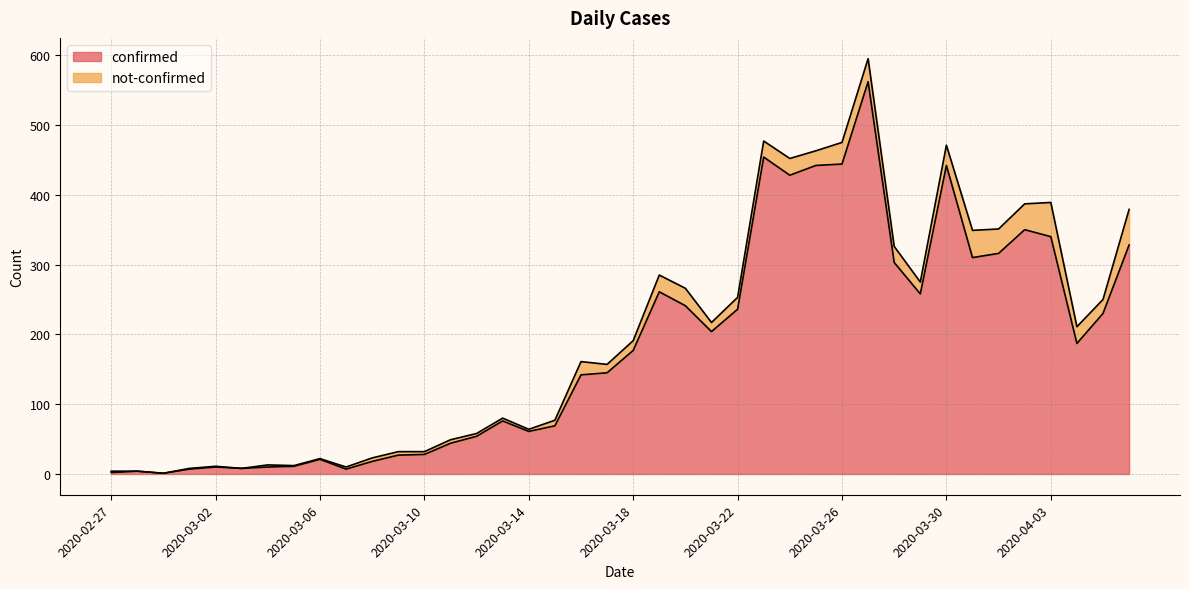

List the labels in order of value, smallest first.

2020-02-29, 2020-02-27, 2020-02-28, 2020-03-01, 2020-03-07, 2020-03-03, 2020-03-02, 2020-03-04, 2020-03-05, 2020-03-08, 2020-03-06, 2020-03-09, 2020-03-10, 2020-03-11, 2020-03-12, 2020-03-14, 2020-03-15, 2020-03-13, 2020-03-16, 2020-03-17, 2020-03-18, 2020-04-04, 2020-03-21, 2020-04-05, 2020-03-22, 2020-03-20, 2020-03-29, 2020-03-19, 2020-03-28, 2020-03-31, 2020-04-01, 2020-04-06, 2020-04-03, 2020-04-02, 2020-03-24, 2020-03-25, 2020-03-30, 2020-03-26, 2020-03-23, 2020-03-27